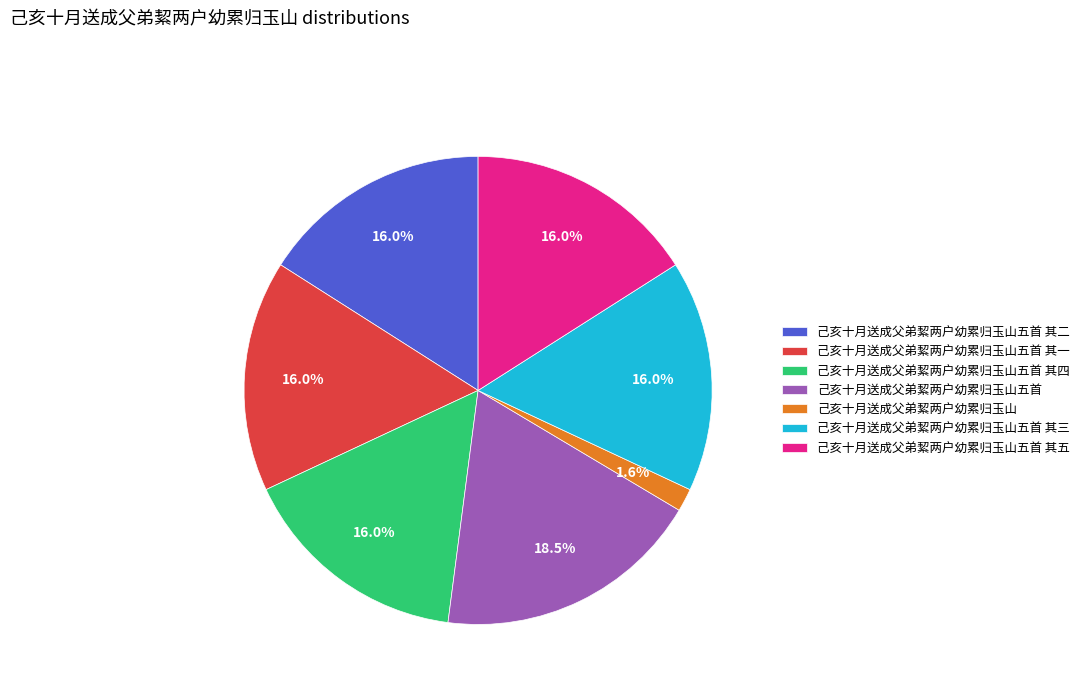

Combined, what portion of the pie is 己亥十月送成父弟絜两户幼累归玉山五首 其五 and 己亥十月送成父弟絜两户幼累归玉山五首 其四?

32.0%